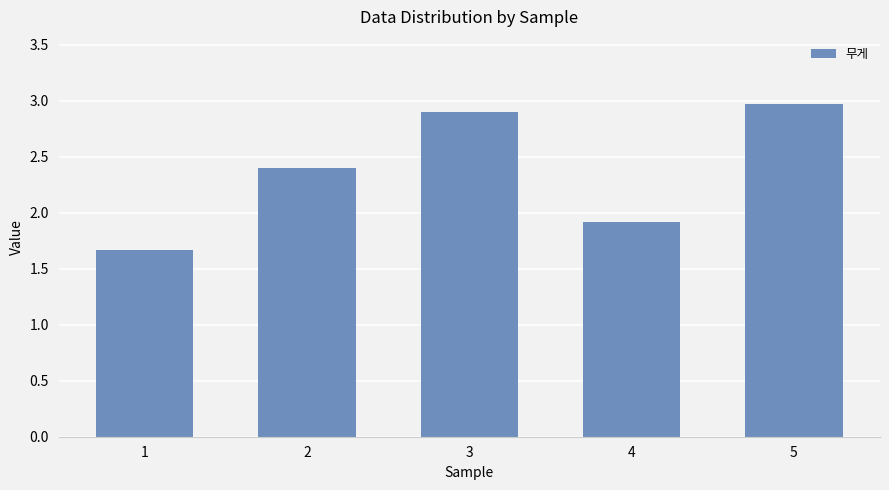

What is the average value?

2.4